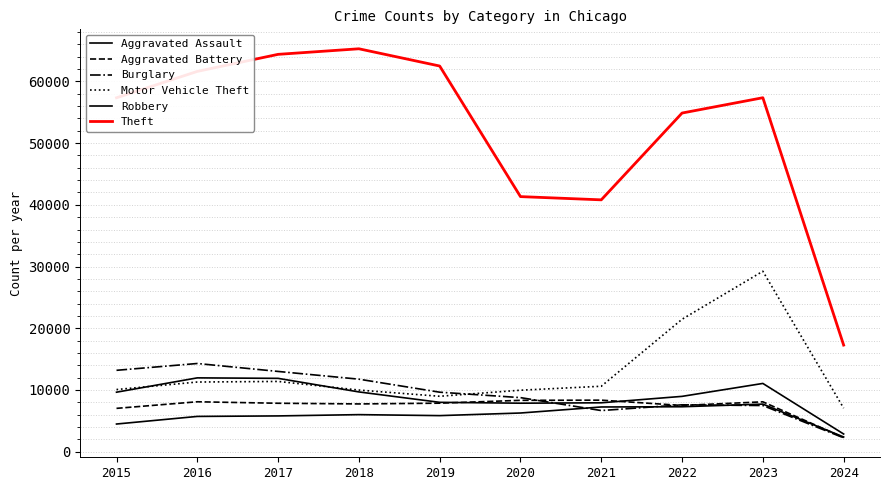

Does the chart have visible grid lines?

Yes